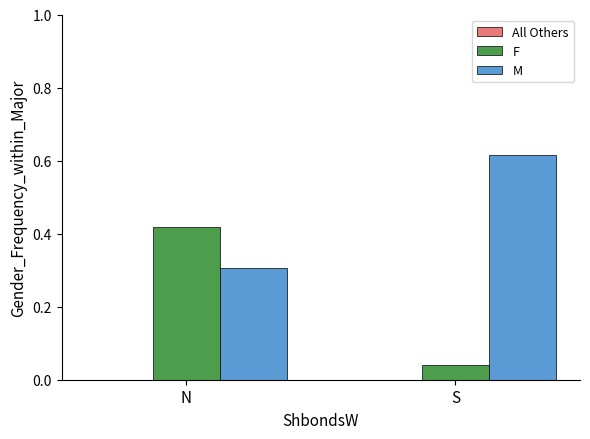

At which category does the chart reach its peak across all series?

S